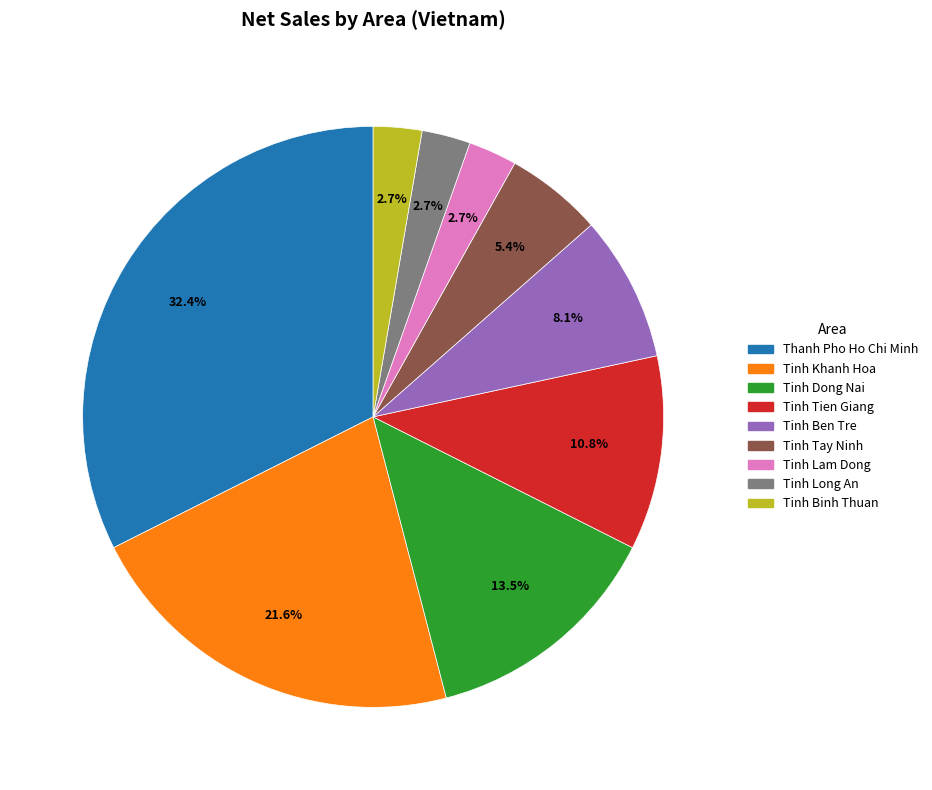

Between Tinh Dong Nai and Tinh Khanh Hoa, which is larger?

Tinh Khanh Hoa